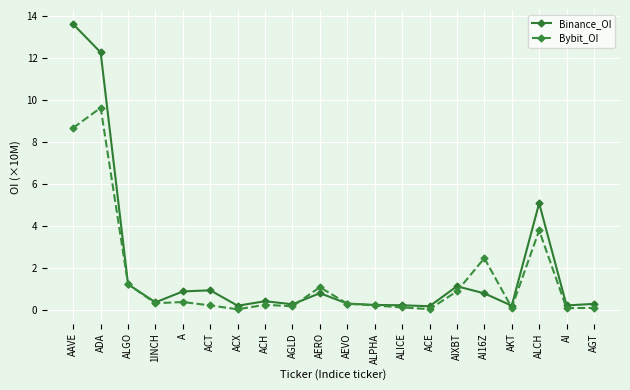

Rank the series by their maximum value, from highest to lowest.

Binance_OI, Bybit_OI